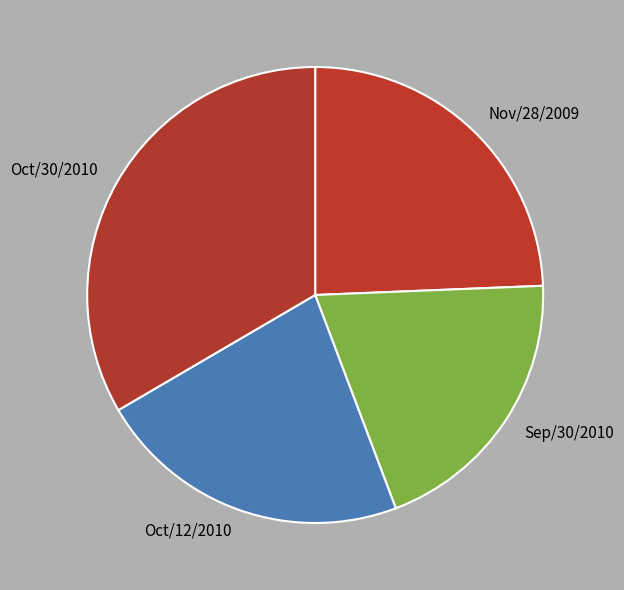

Is Oct/30/2010 the majority of the pie?

No